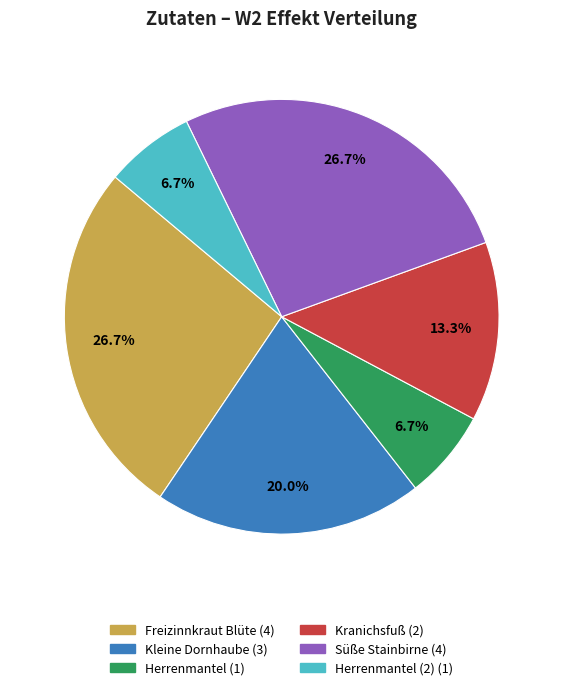

Does any single category account for the majority?

No